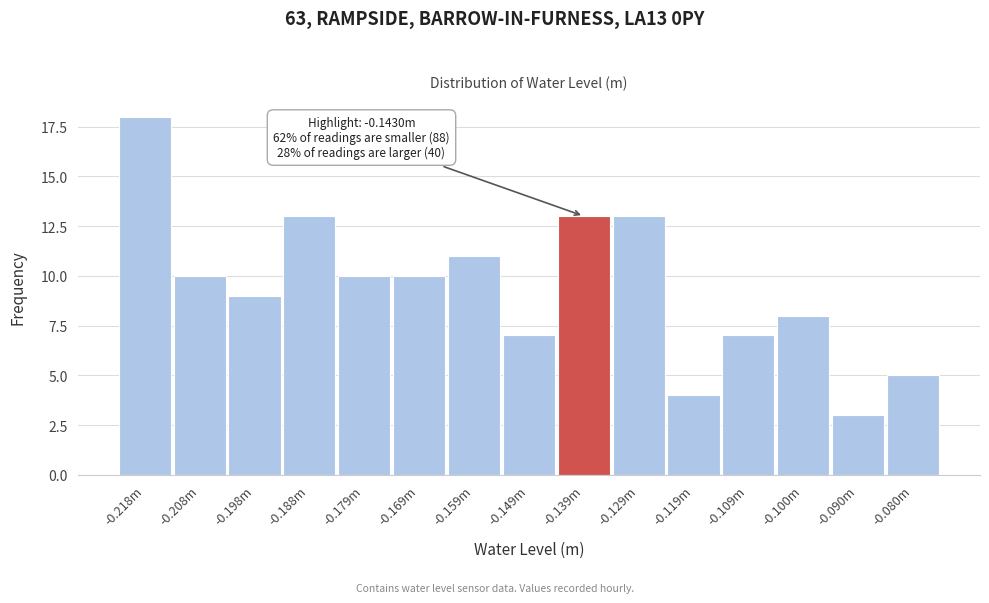

Reading left to right, what are all the values shown in this chart?

18	10	9	13	10	10	11	7	13	13	4	7	8	3	5